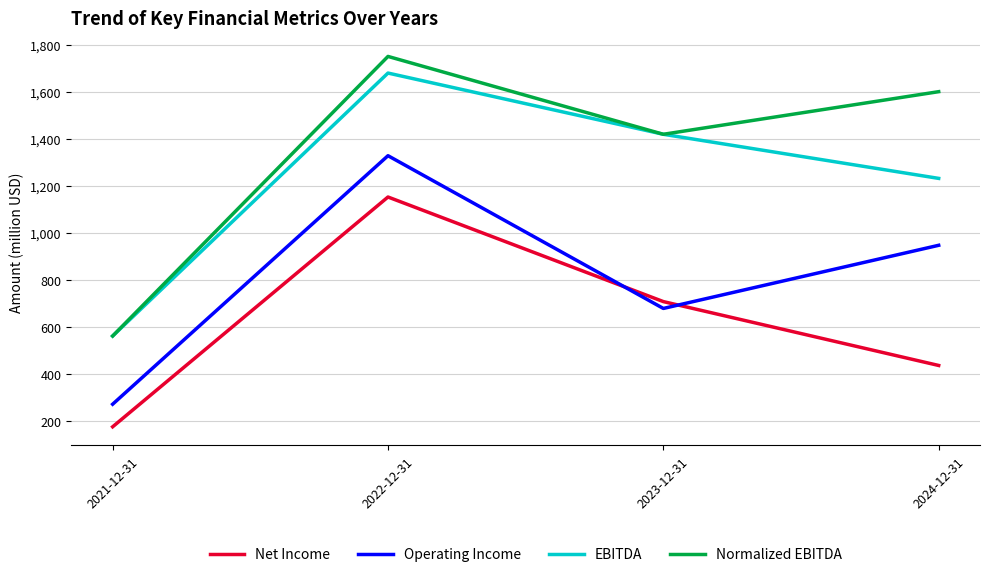

What are all the series names shown in the legend?

Net Income, Operating Income, EBITDA, Normalized EBITDA